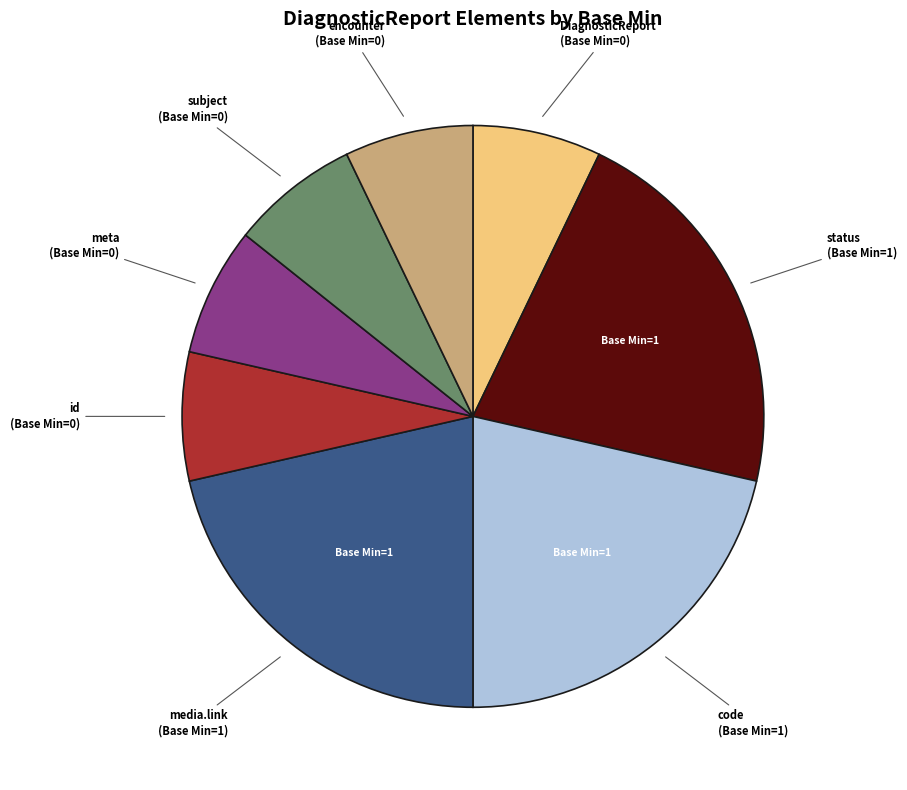

The id (Base Min=0) slice represents 1% of the pie. True or false?

False